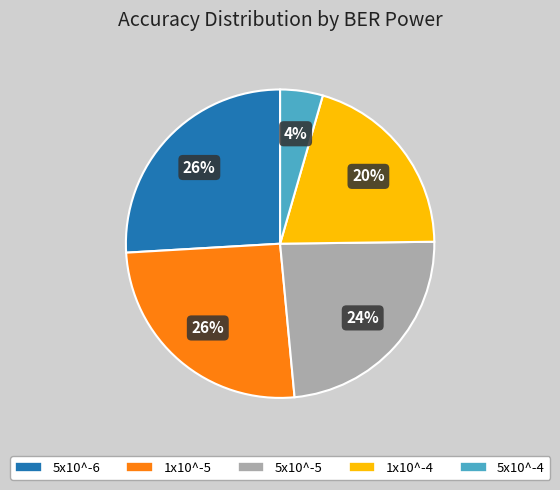

The 5x10^-4 slice represents 4% of the pie. True or false?

True